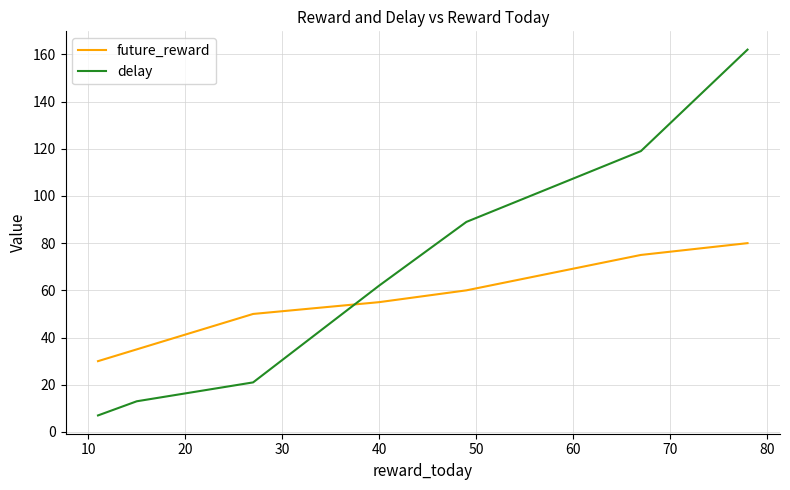

What are all the series names shown in the legend?

future_reward, delay